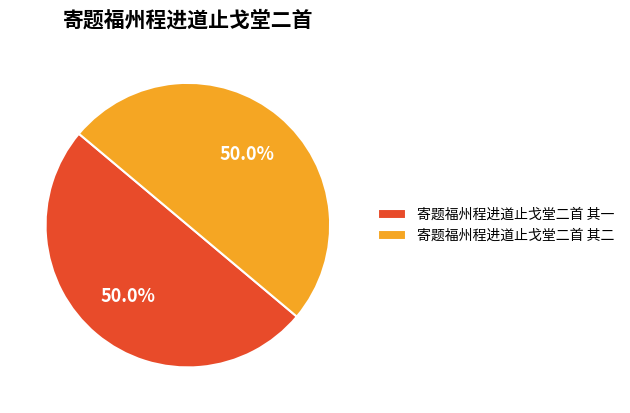

What is the ratio of the value at 寄题福州程进道止戈堂二首 其一 to the value at 寄题福州程进道止戈堂二首 其二?

1.0